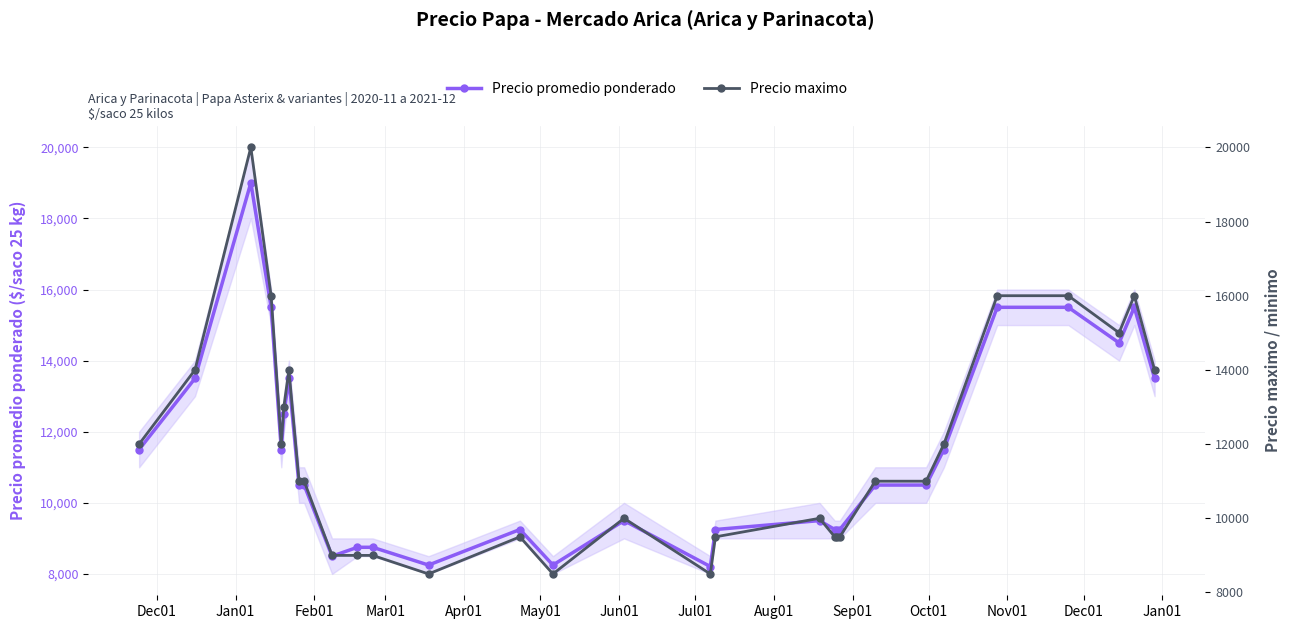

What is the value of the Precio promedio ponderado point at the 12th from the left?

8750